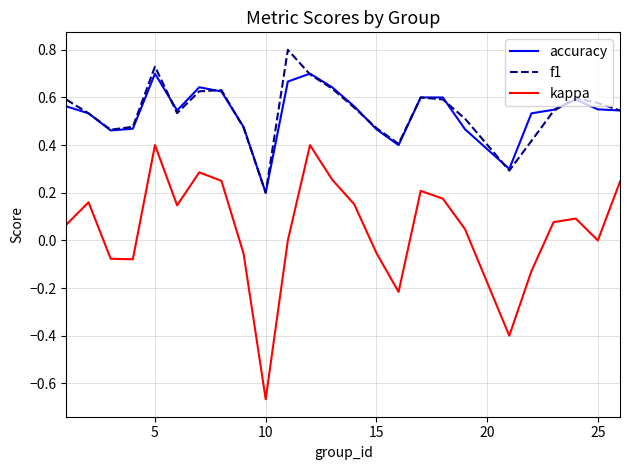

True or false: kappa and f1 cross at least once.

False